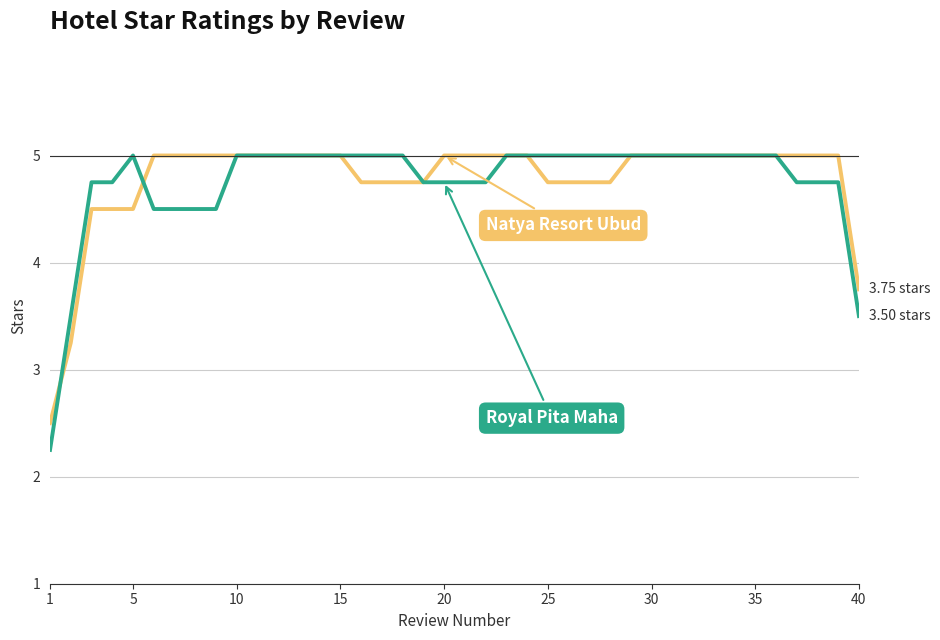

What is the total value across all series at 10?

10.0